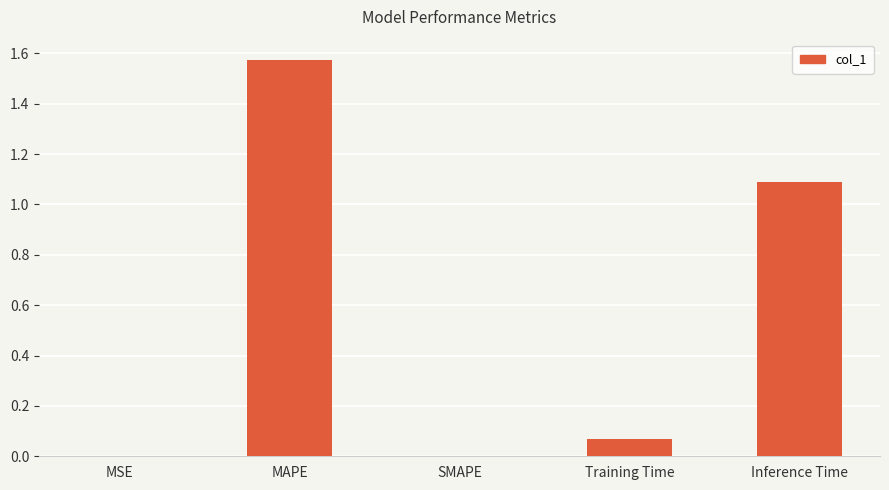

What is the sum of all values?

2.7